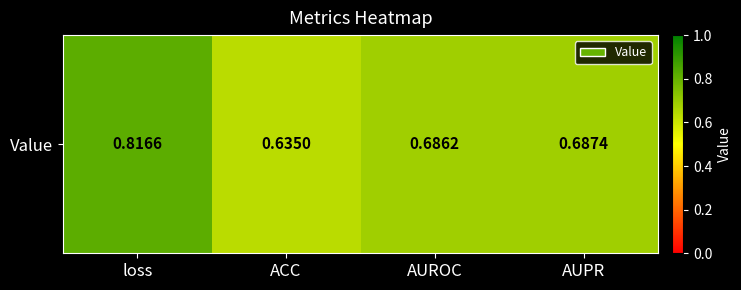

What is the sum of the values at ACC and AUPR?

1.3